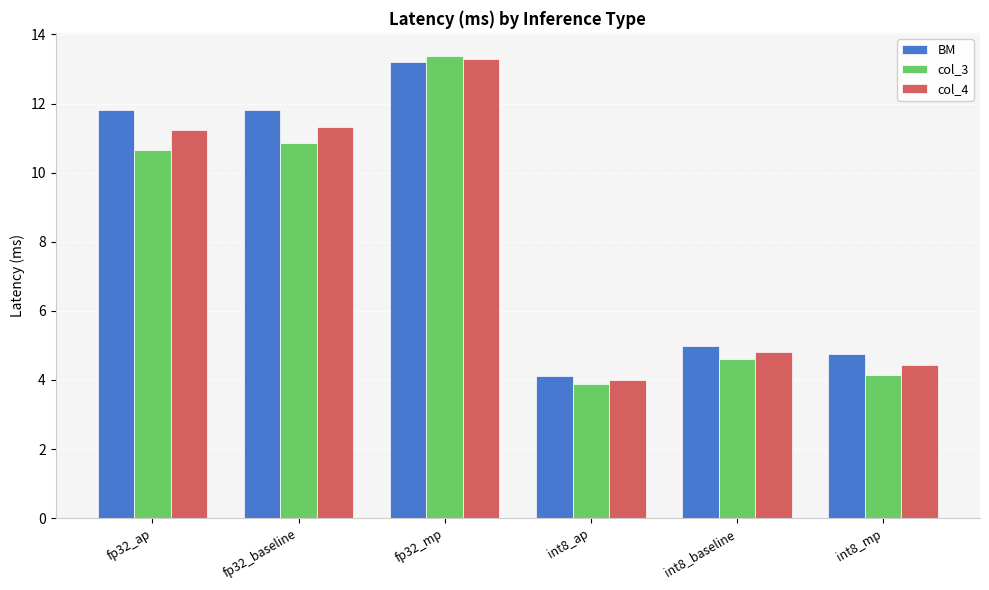

What is the lowest value of the col_3 series?

3.9